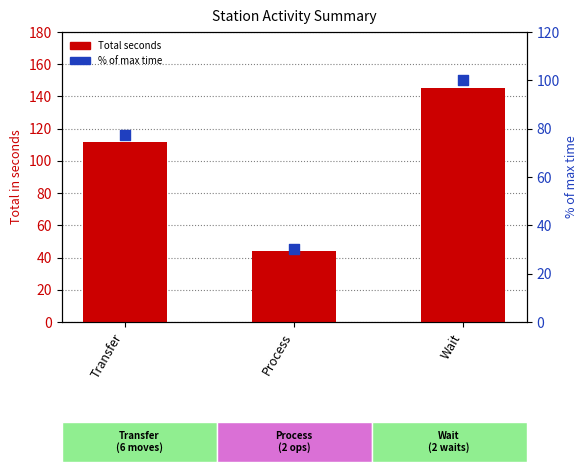

At which category is the sum across all series the highest?

Wait